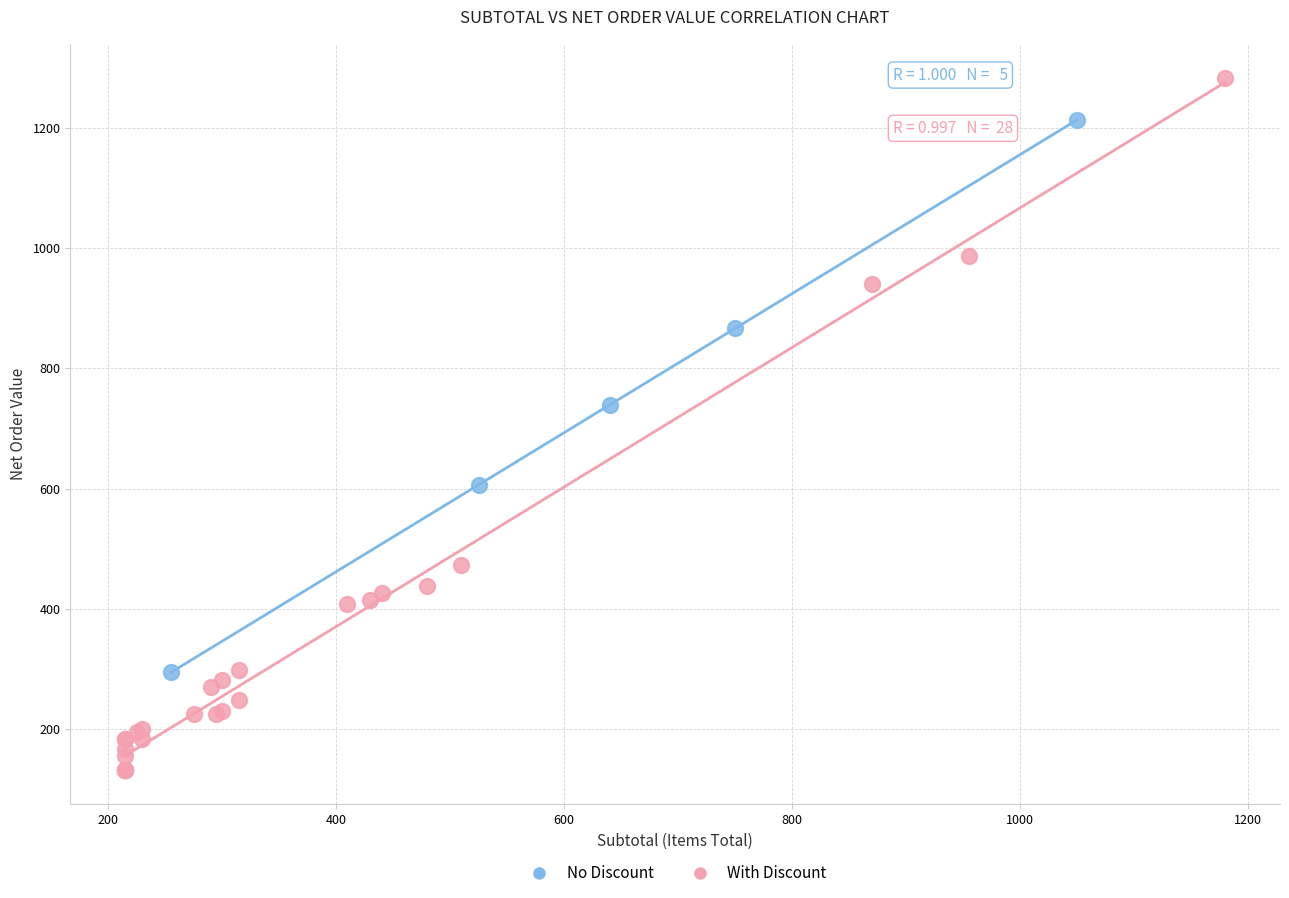

What are all the series names shown in the legend?

No Discount, With Discount